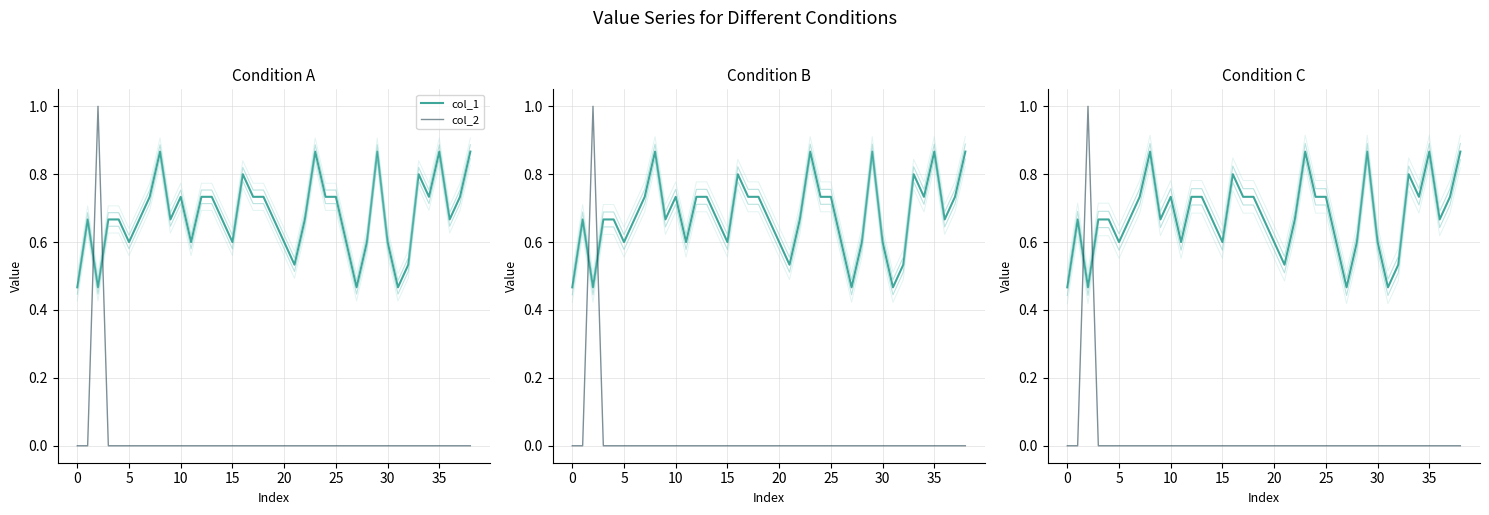

Reading left to right, what are all the values shown in this chart?

col_1: 0.5	0.7	0.5	0.7	0.7	0.6	0.7	0.7	0.9	0.7	0.7	0.6	0.7	0.7	0.7	0.6	0.8	0.7	0.7	0.7	0.6	0.5	0.7	0.9	0.7	0.7	0.6	0.5	0.6	0.9	0.6	0.5	0.5	0.8	0.7	0.9	0.7	0.7	0.9
col_2: 0.0	0.0	1.0	0.0	0.0	0.0	0.0	0.0	0.0	0.0	0.0	0.0	0.0	0.0	0.0	0.0	0.0	0.0	0.0	0.0	0.0	0.0	0.0	0.0	0.0	0.0	0.0	0.0	0.0	0.0	0.0	0.0	0.0	0.0	0.0	0.0	0.0	0.0	0.0